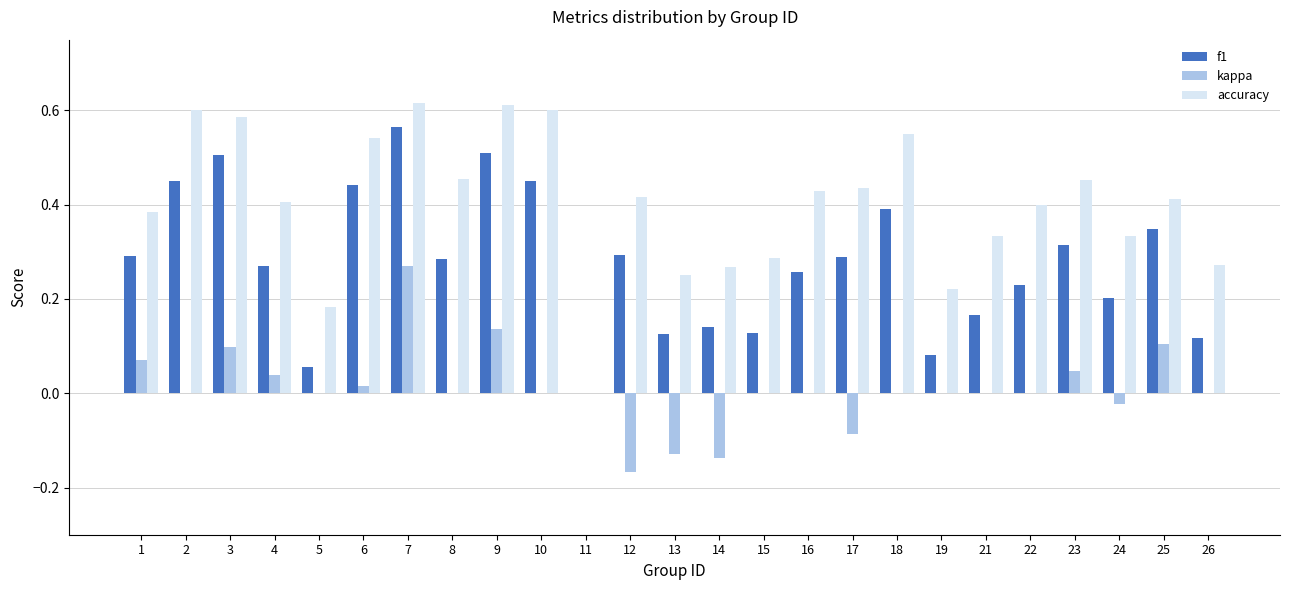

True or false: accuracy has a value of 0.2 at 25.

False